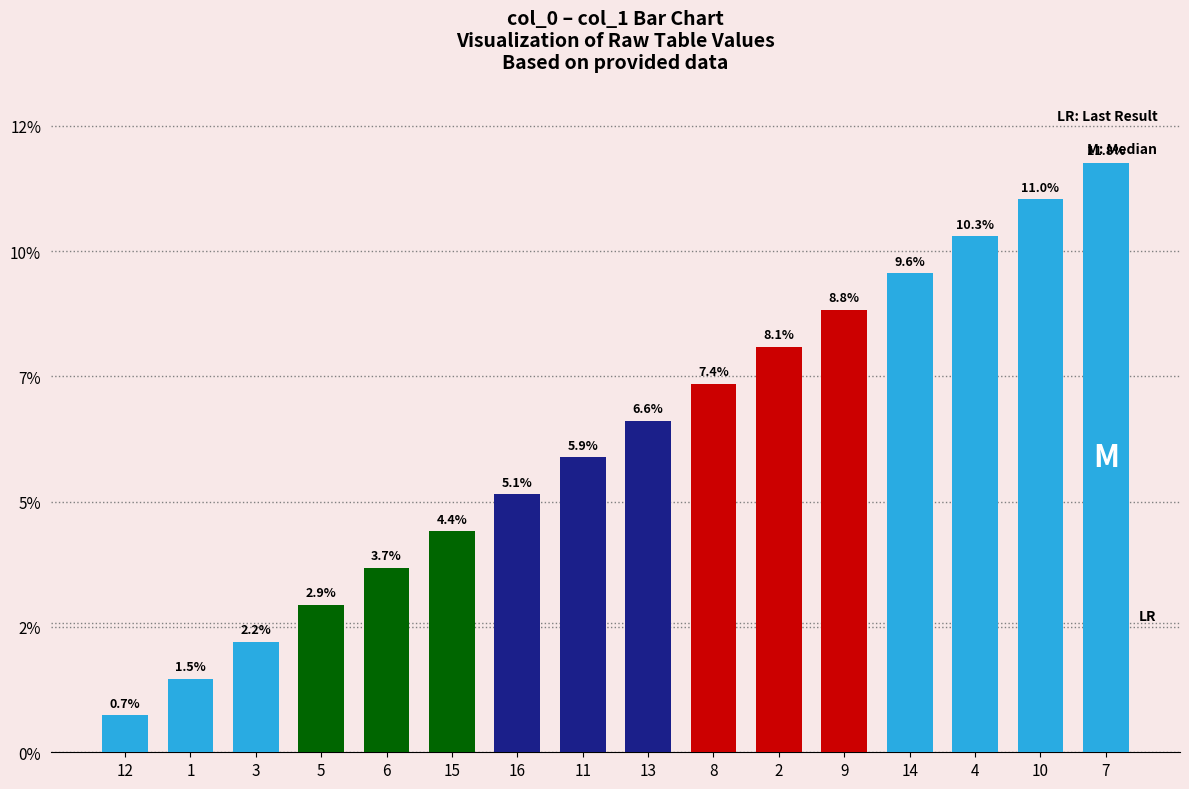

Which label corresponds to the smallest value in the chart?

12